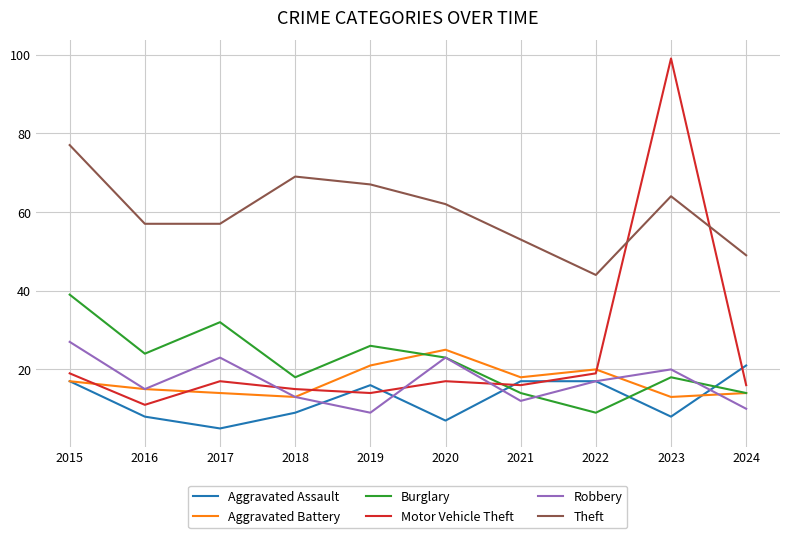

What is the spread (max minus min) of values at 2020?

55